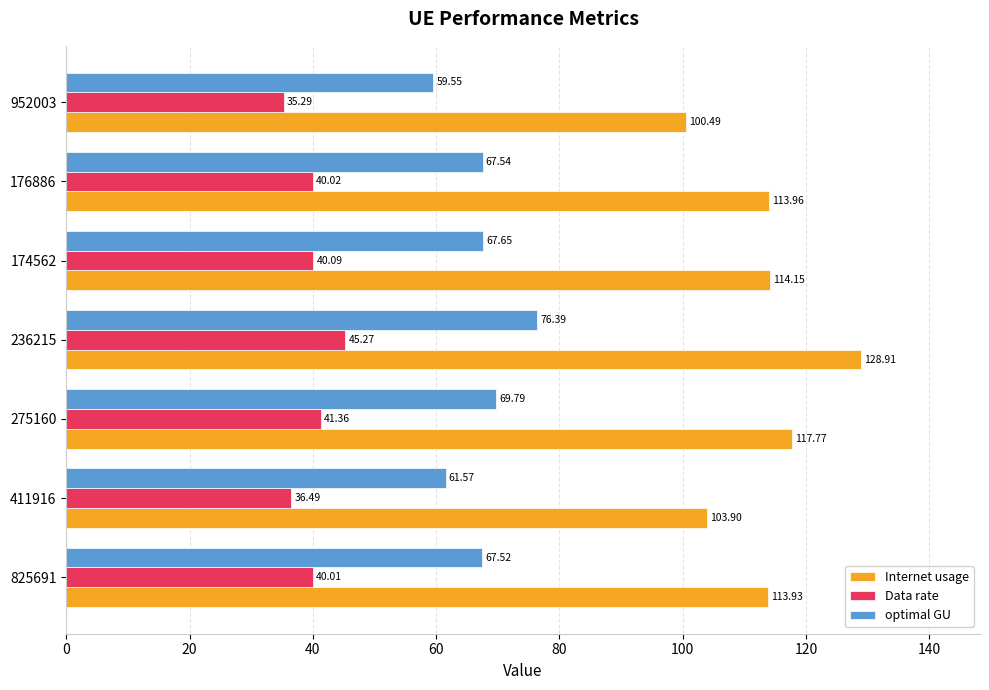

What is the sum of all Internet usage values?

793.1